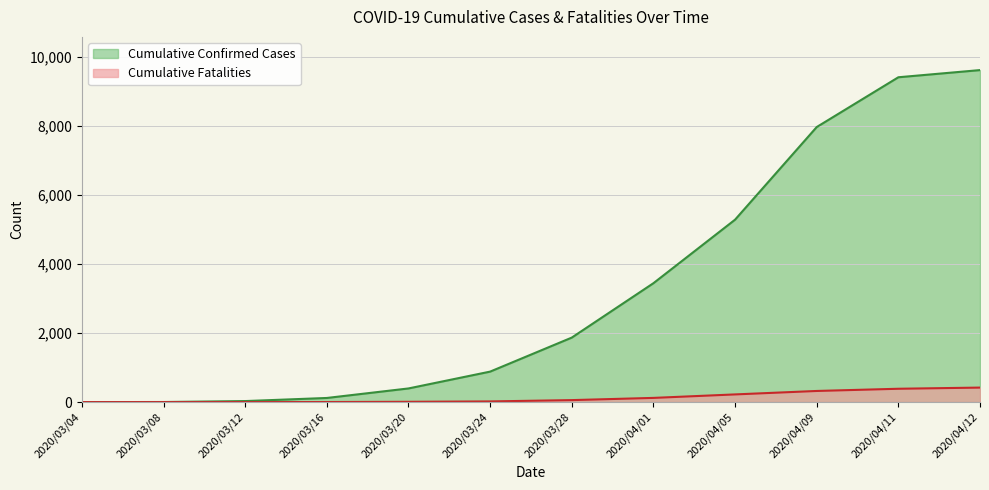

Which series has the largest range (max minus min)?

Cumulative Confirmed Cases